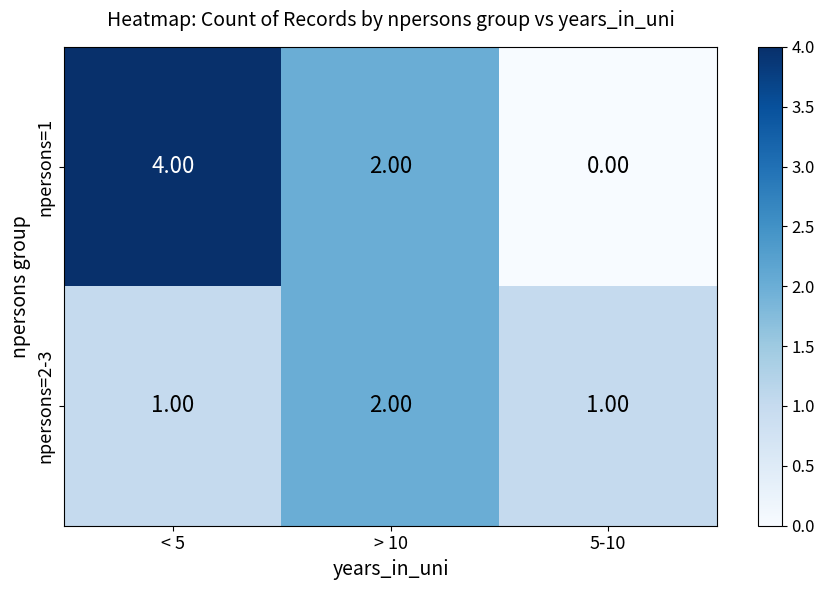

Which series has the widest spread of values?

npersons=1